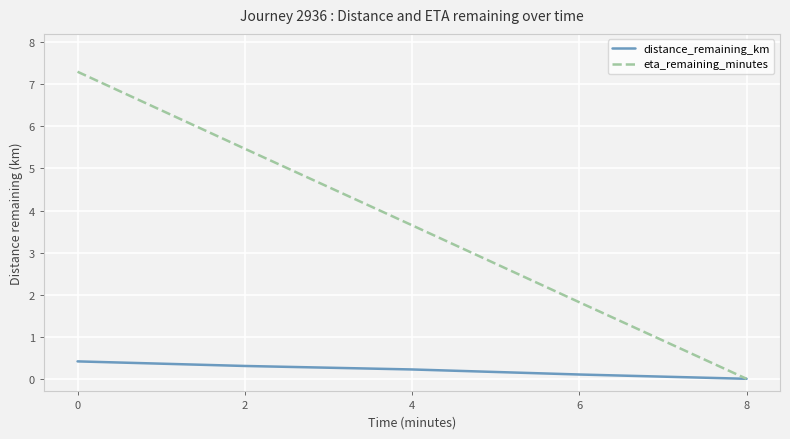

Does the chart display data point markers on the line(s)?

No